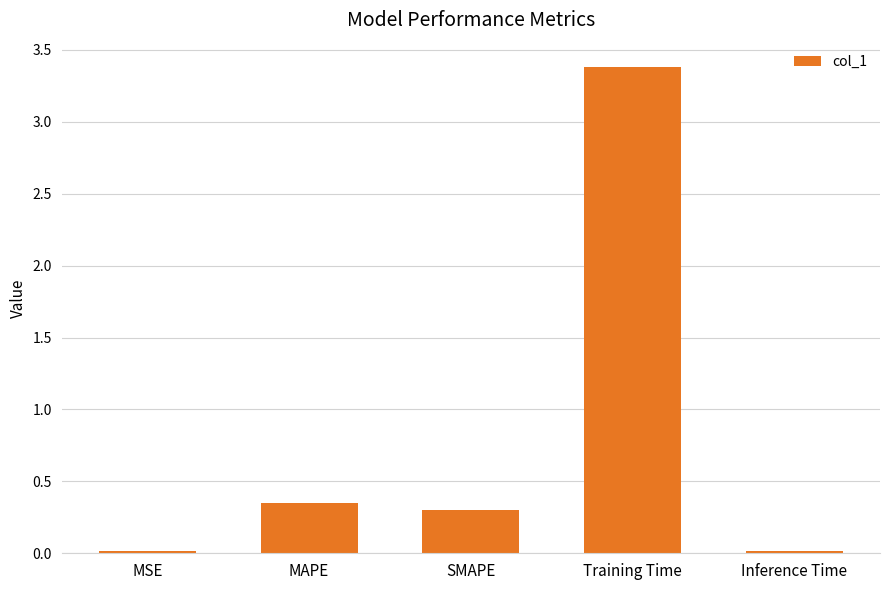

At which category does the chart reach its peak across all series?

Training Time